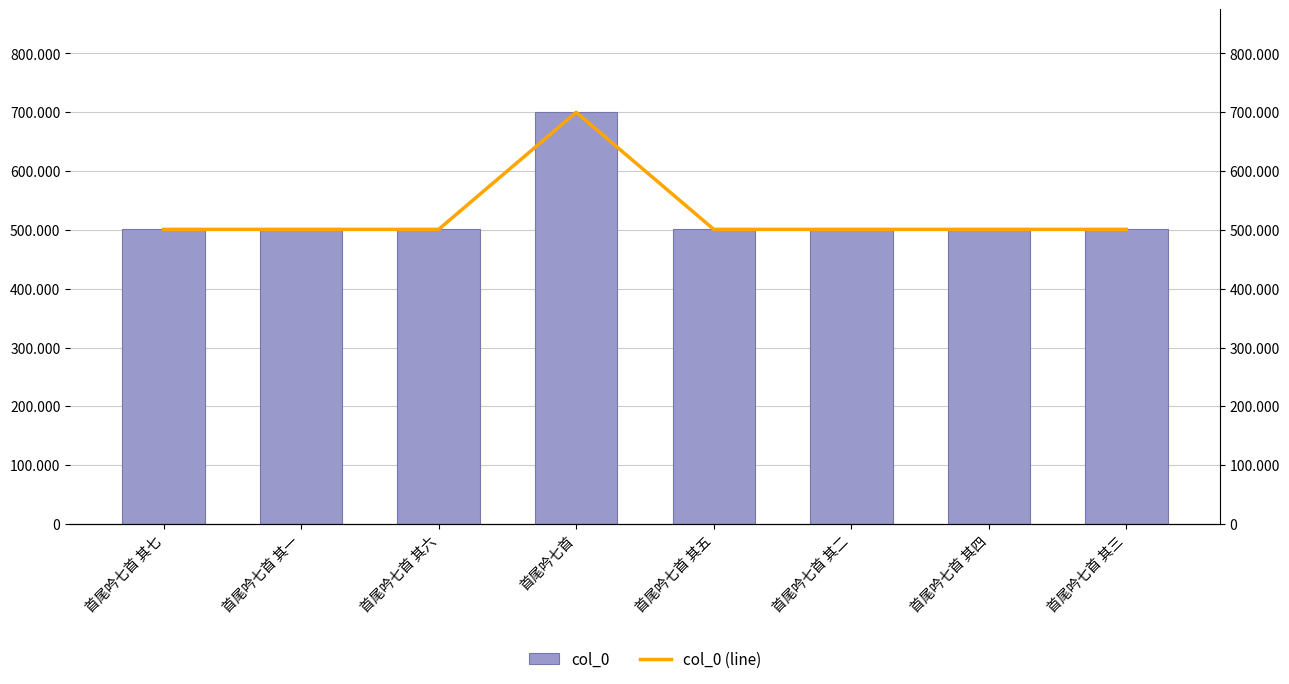

How many data points in col_0 are less than 500929?

4